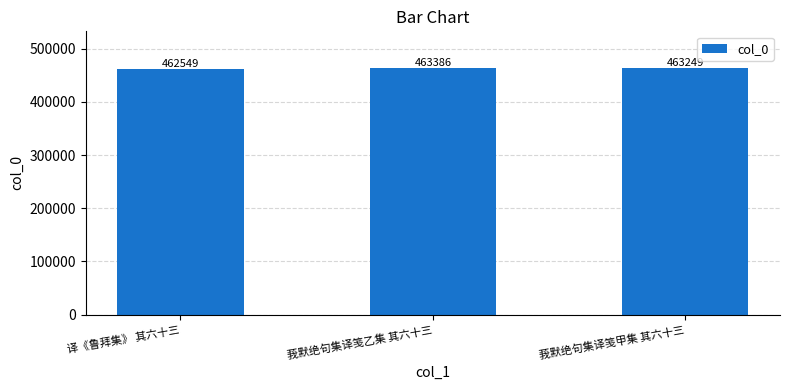

Count the values in the range 462549 to 463386.

3